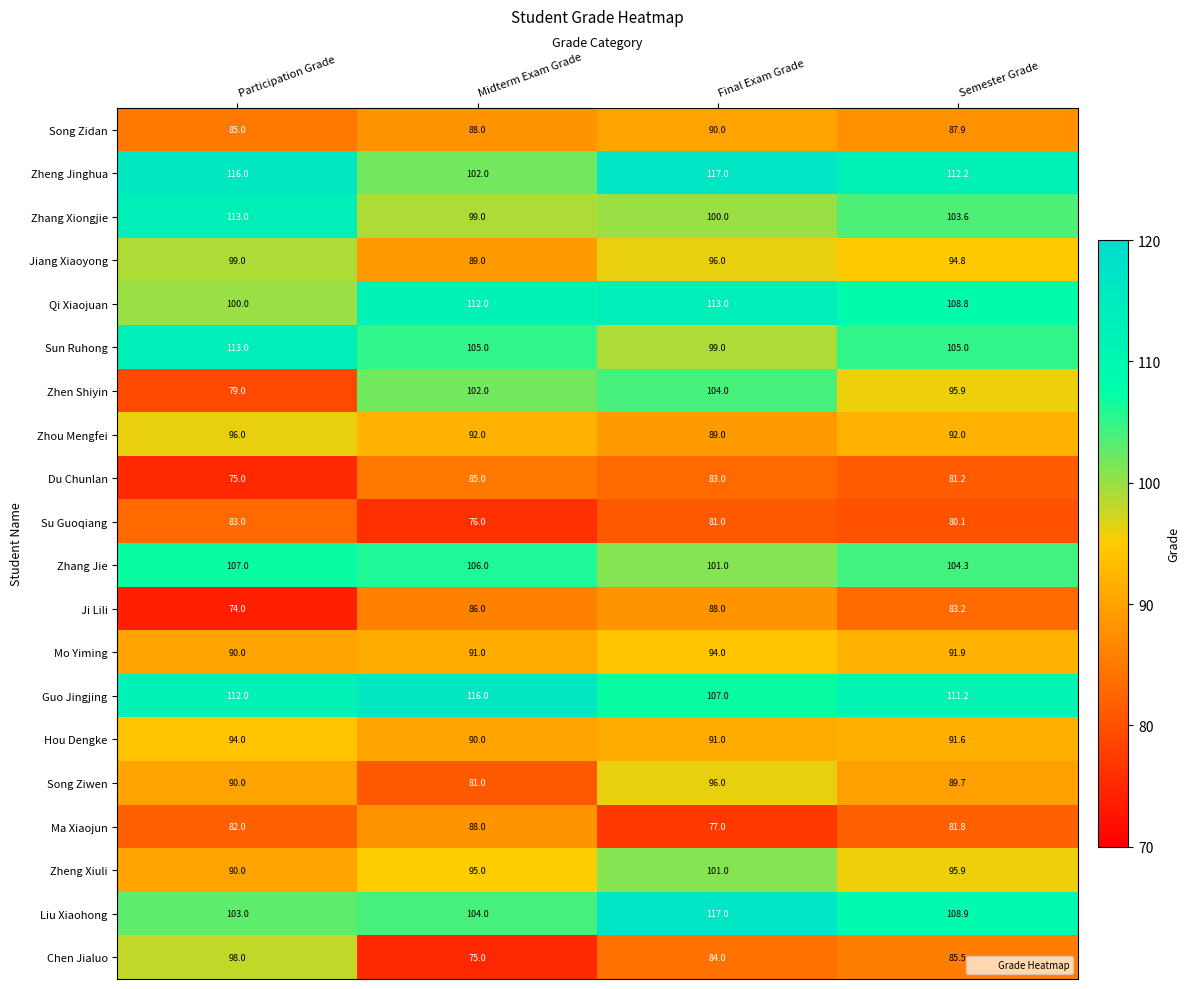

What is the difference between the maximum and minimum values in the Qi Xiaojuan series?

13.0